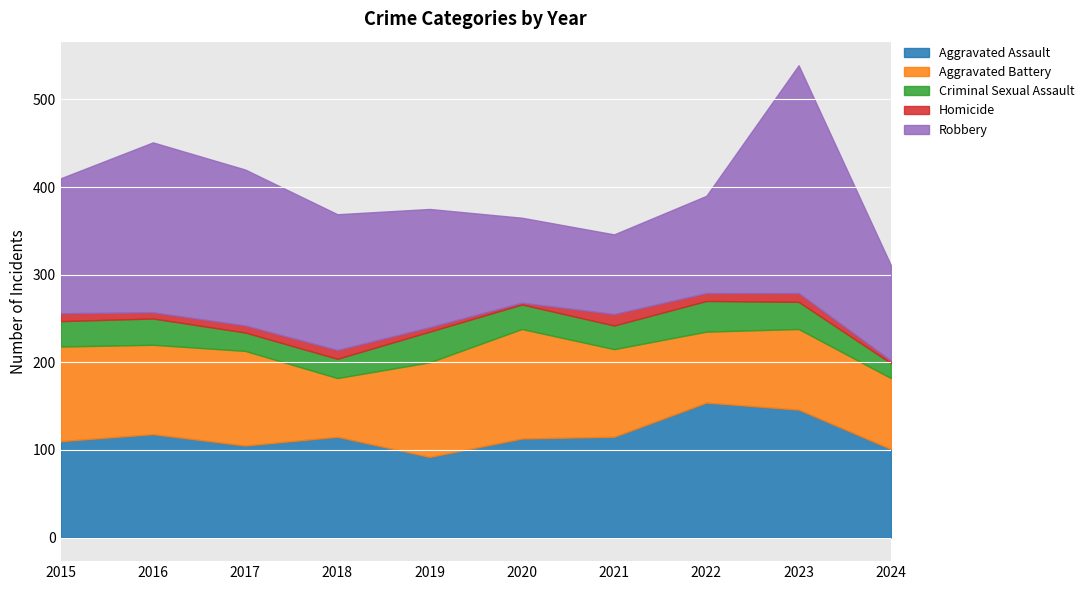

Rank the series at 2022 from lowest to highest value.

Homicide, Criminal Sexual Assault, Aggravated Battery, Robbery, Aggravated Assault